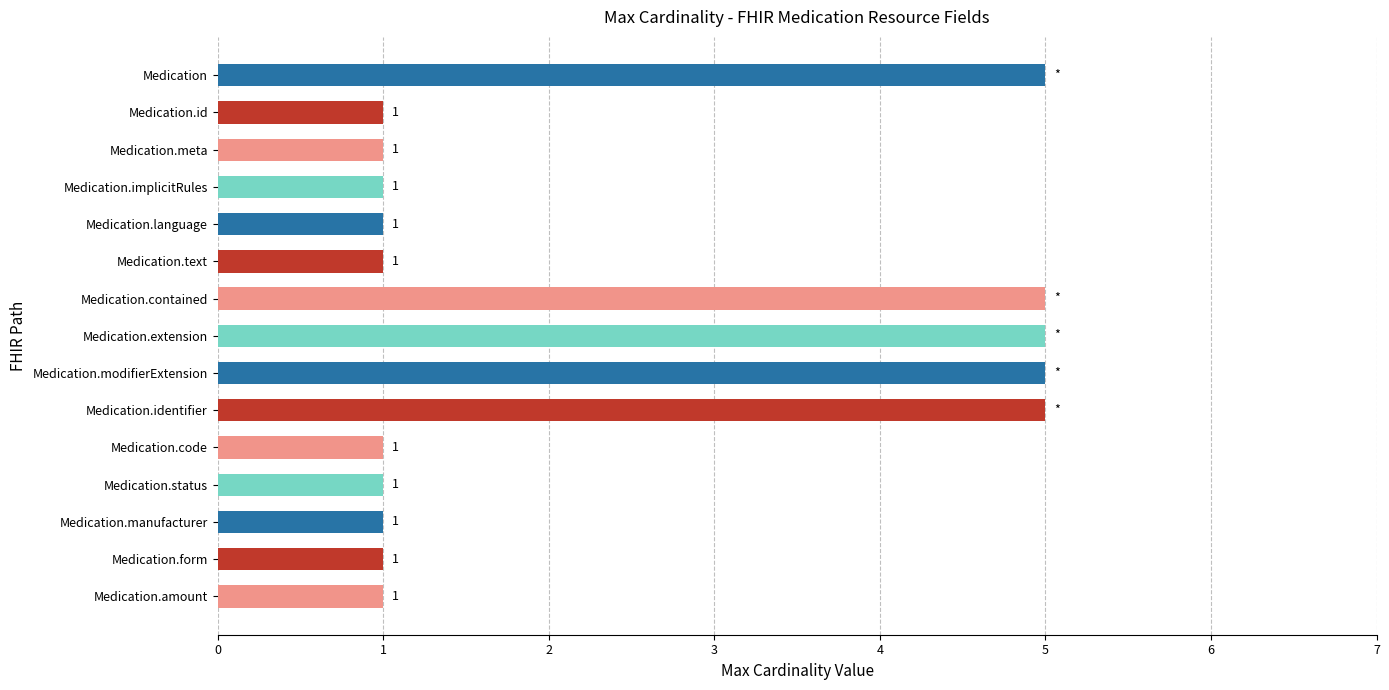

How many bars are there in total?

15